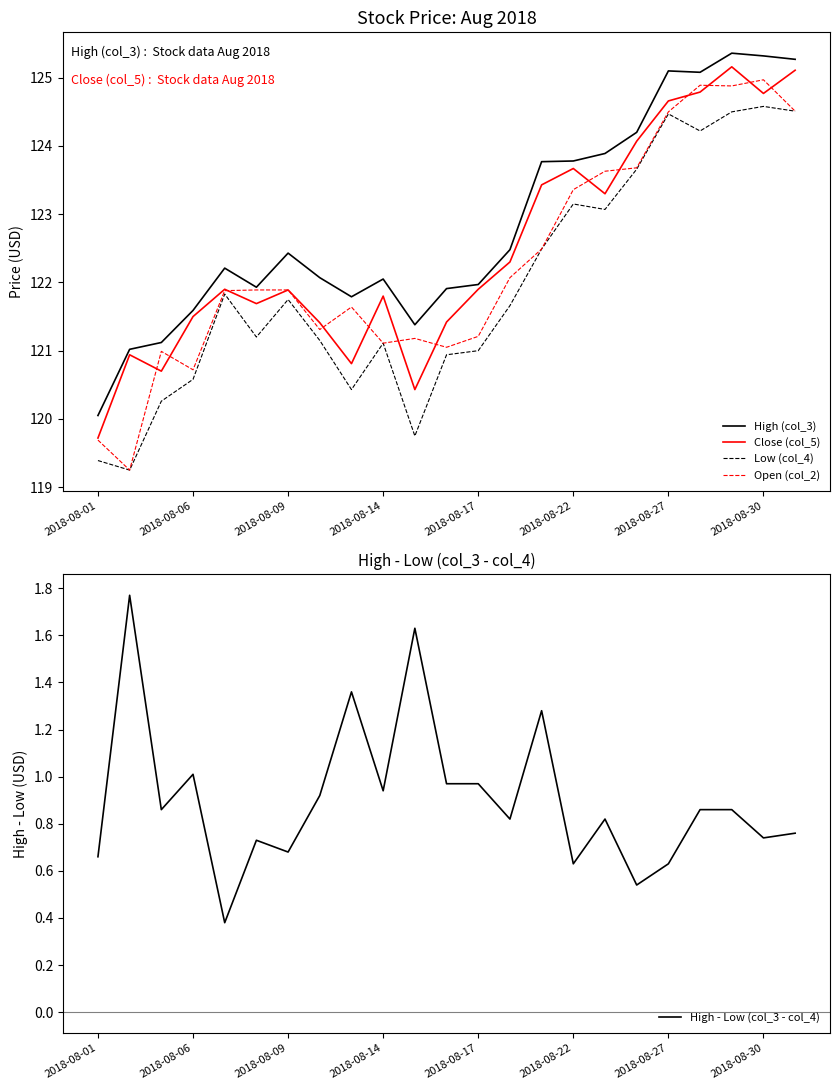

True or false: Low (col_4) and High (col_3) cross at least once.

False